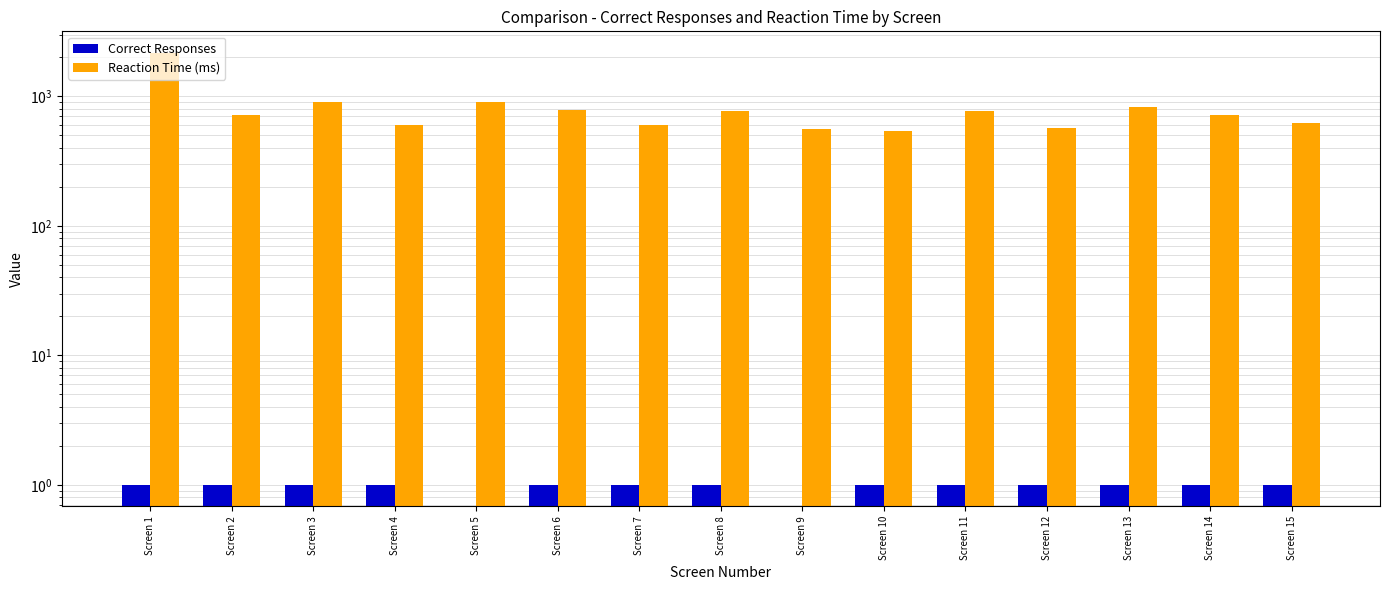

What is the difference between the maximum and minimum values in the Reaction Time (ms) series?

1622.6